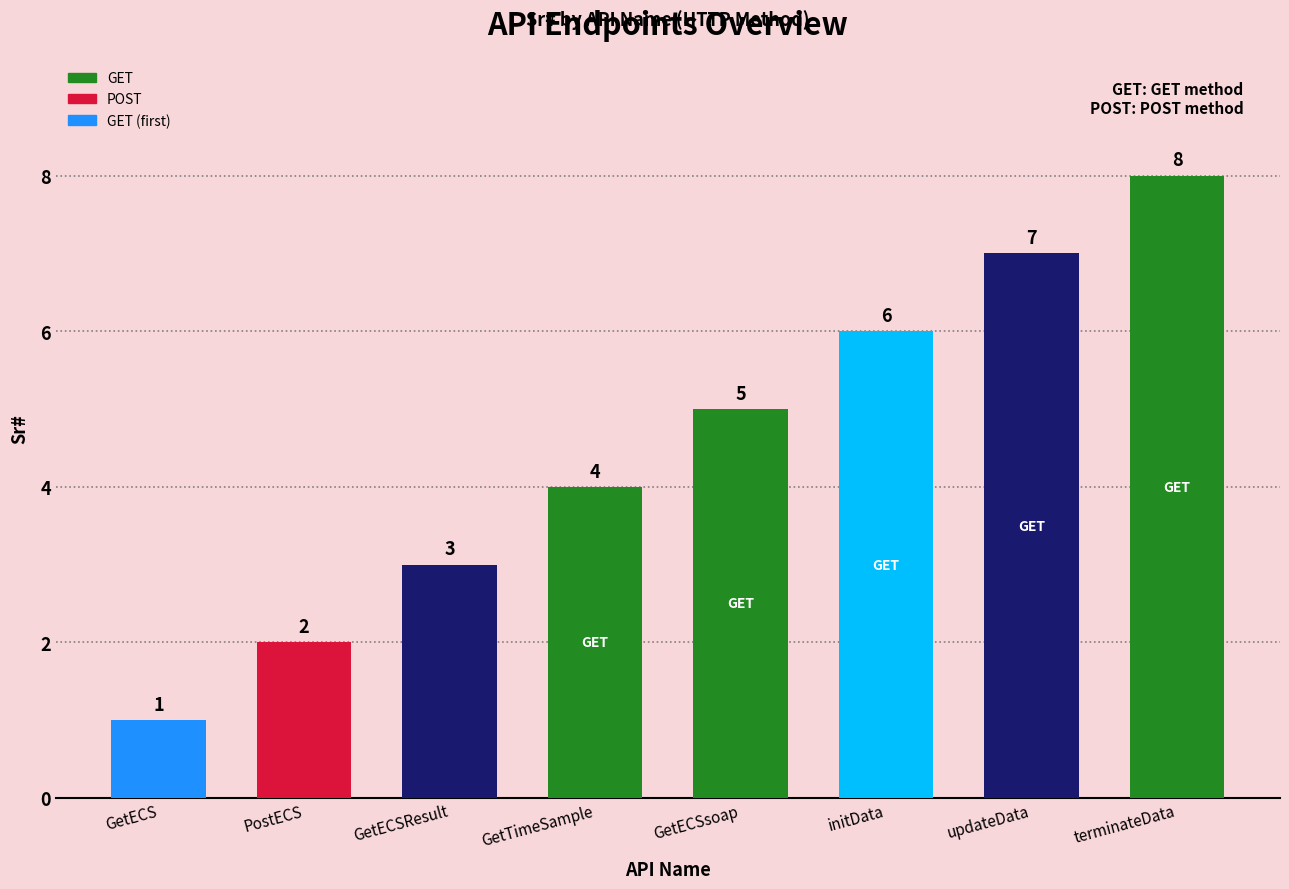

Does the chart contain stacked bars?

No